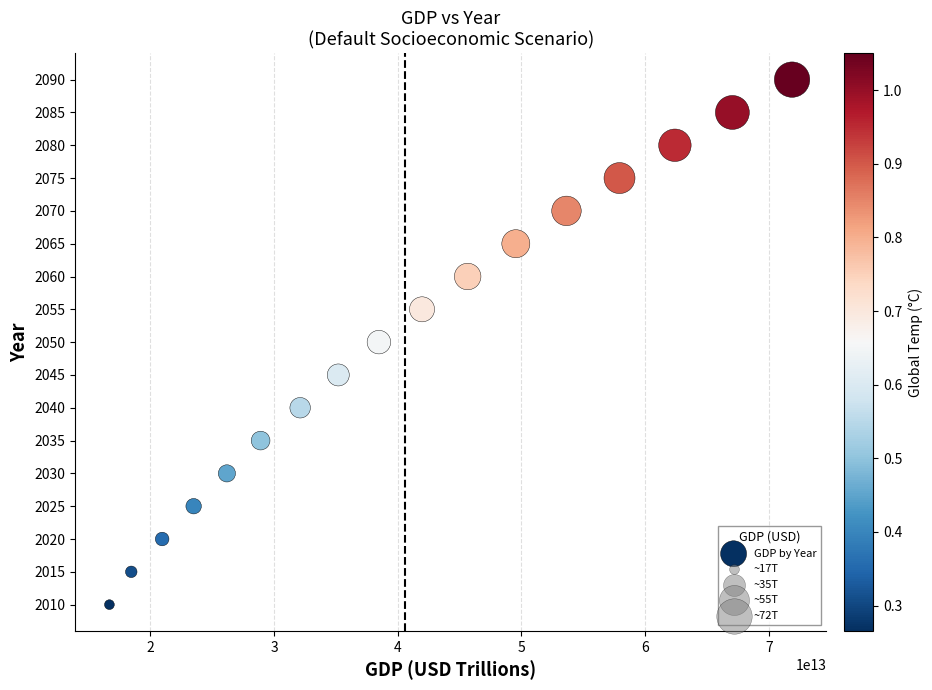

How many data points are displayed?

17